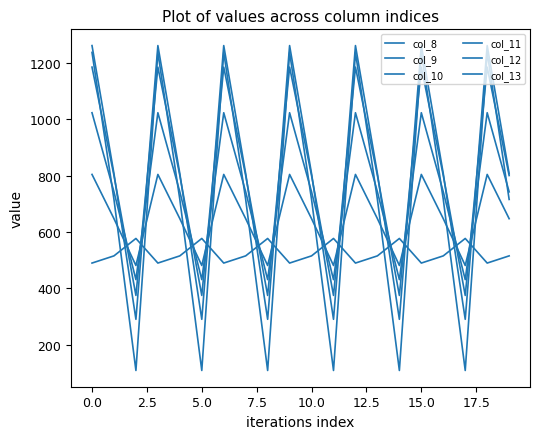

What is the minimum value for col_9?

480.7